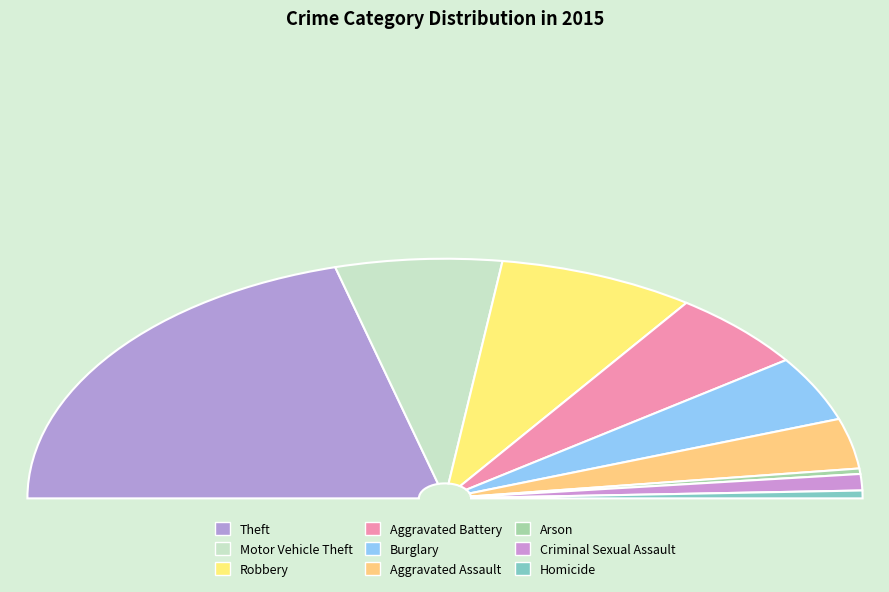

What is the ratio of the value at Aggravated Assault to the value at Burglary?

0.8